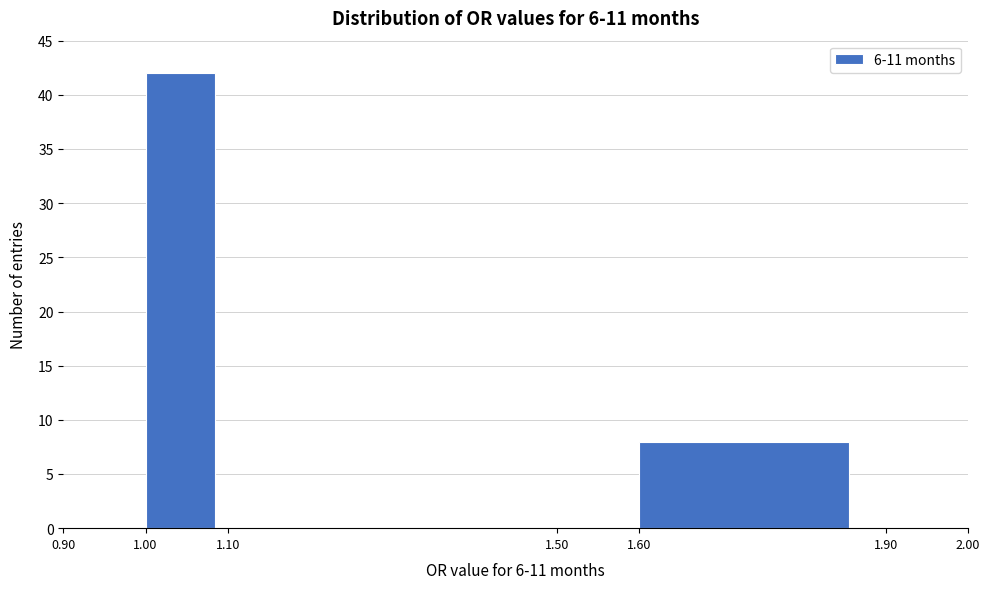

What is the height of the bar covering 1.00 to 1.10 on the x-axis? The values are not printed on the chart, so give them approximately, as read against the axis.

42